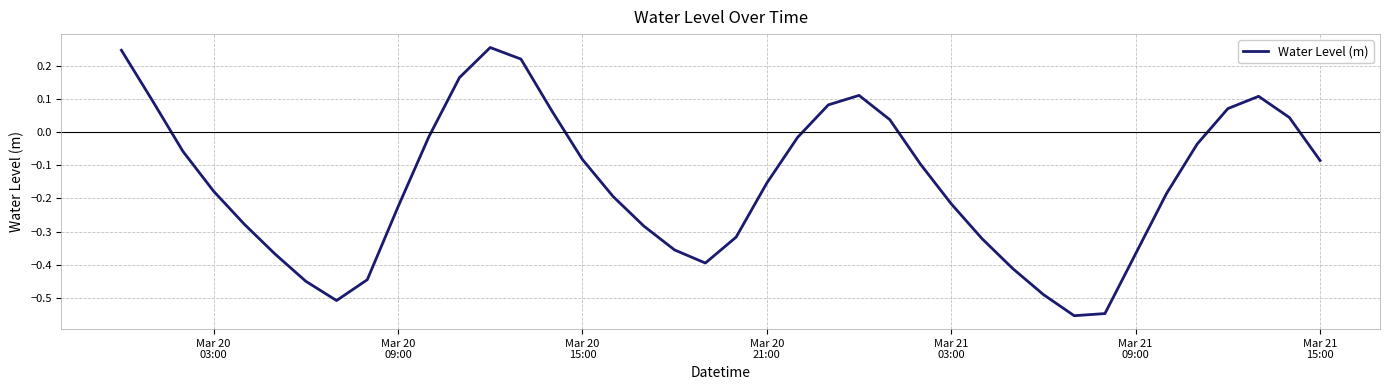

What is the difference between the maximum and minimum values?

0.8